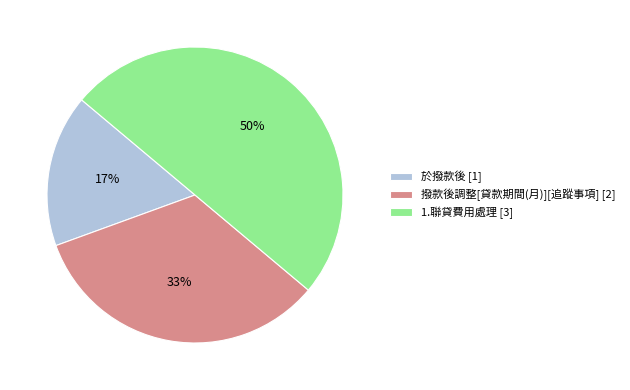

What percentage is the 撥款後調整[貸款期間(月)][追蹤事項] slice, to the nearest percent?

33%